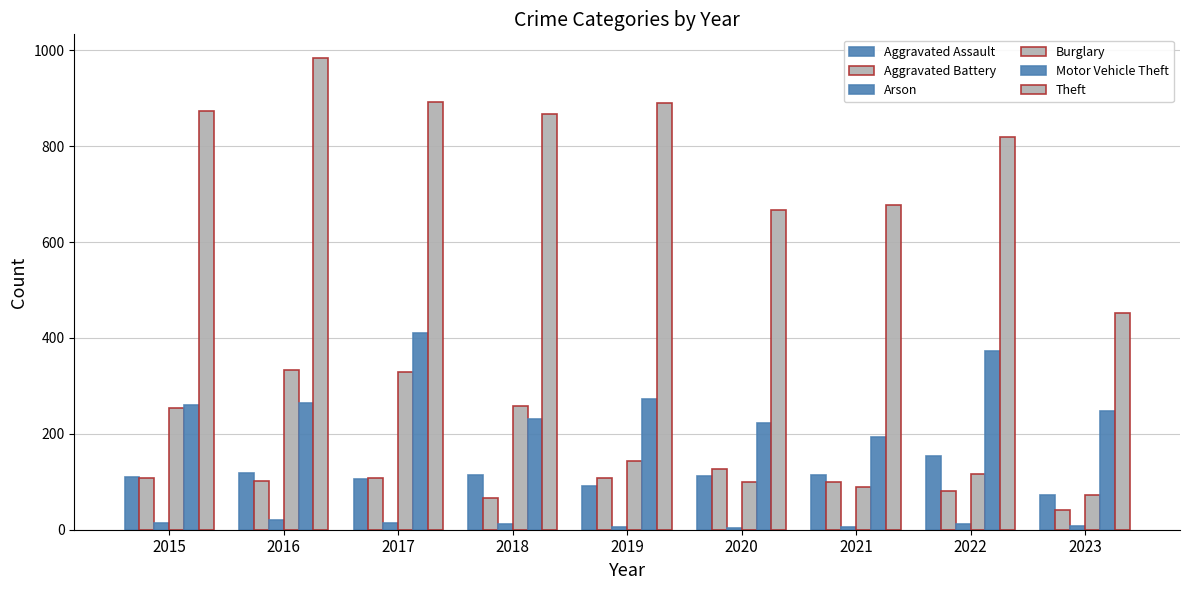

At how many categories does at least one series exceed 728?

6